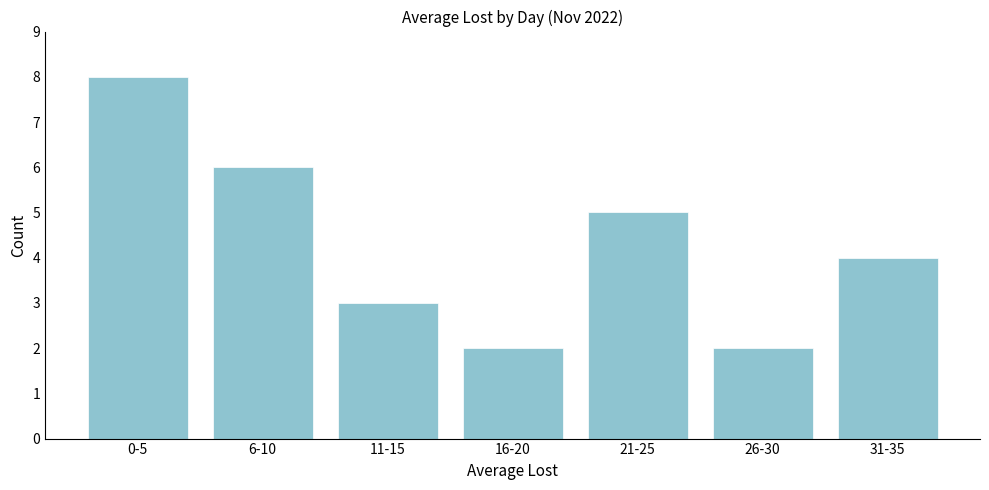

Reading left to right, list all the values displayed in this chart.

8	6	3	2	5	2	4